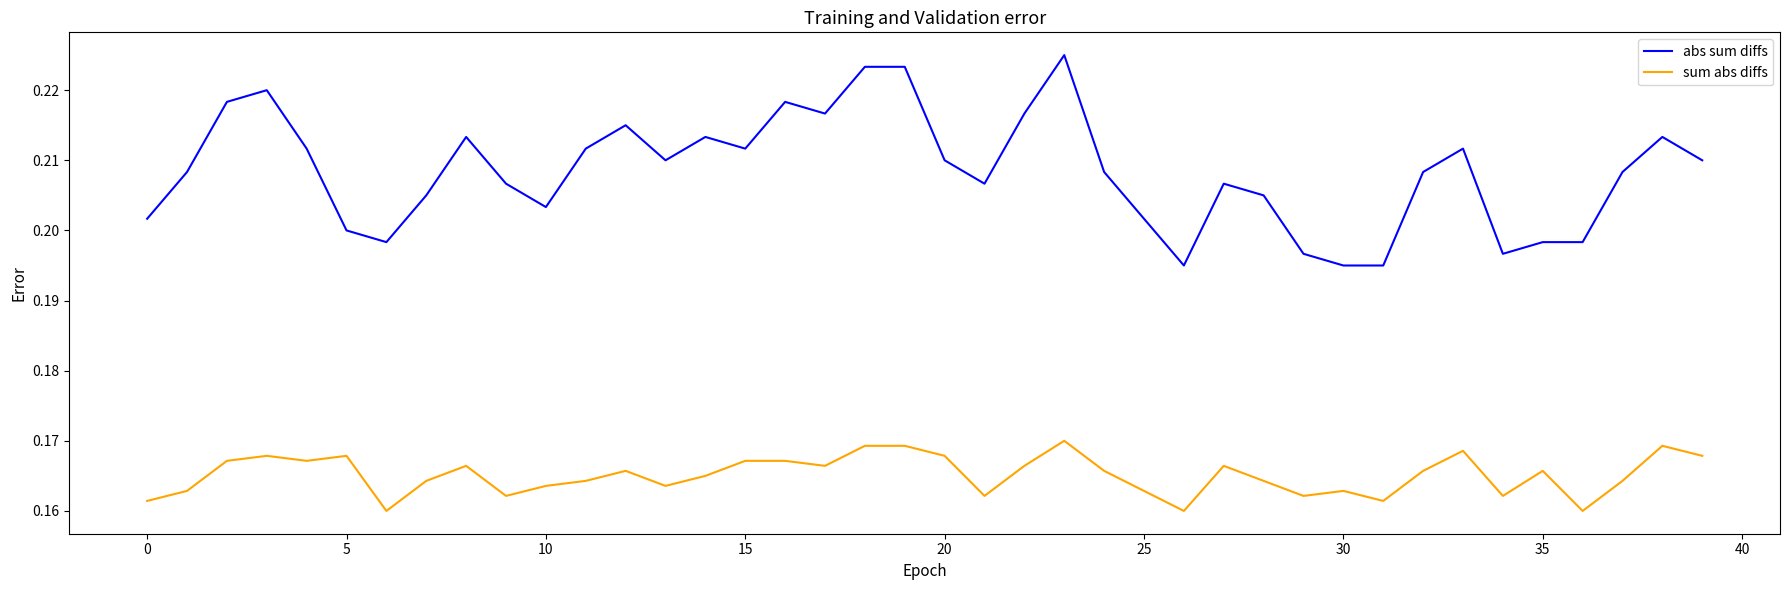

How many series are shown in this chart?

2